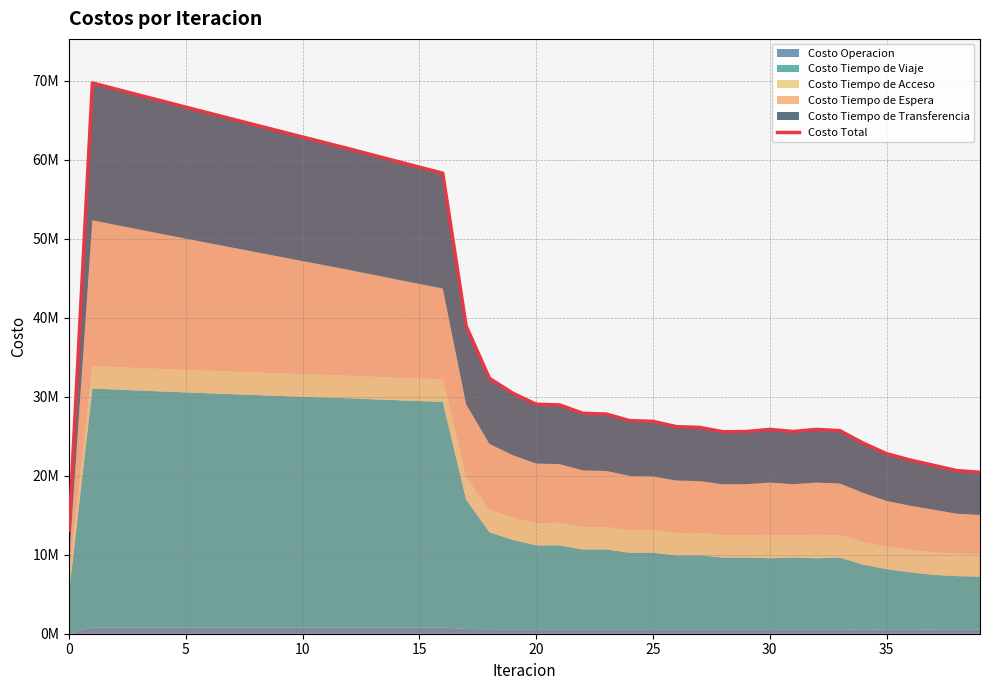

What is the change in value from 18 to 39?

-11885373.4